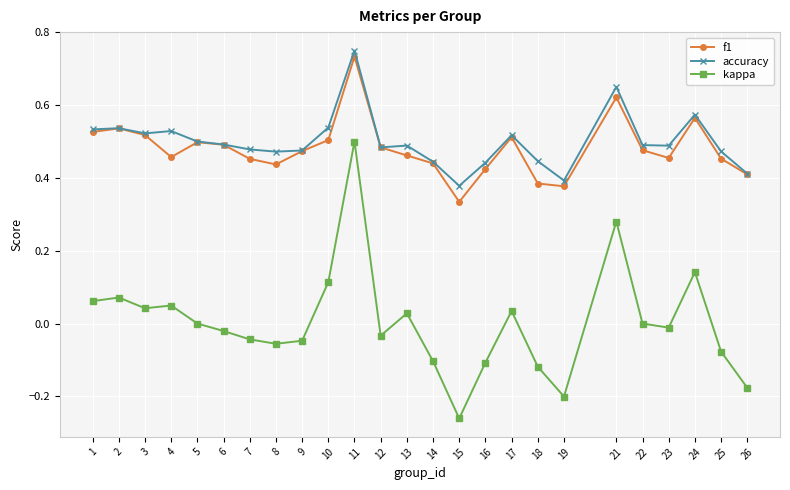

Does the chart have visible grid lines?

Yes